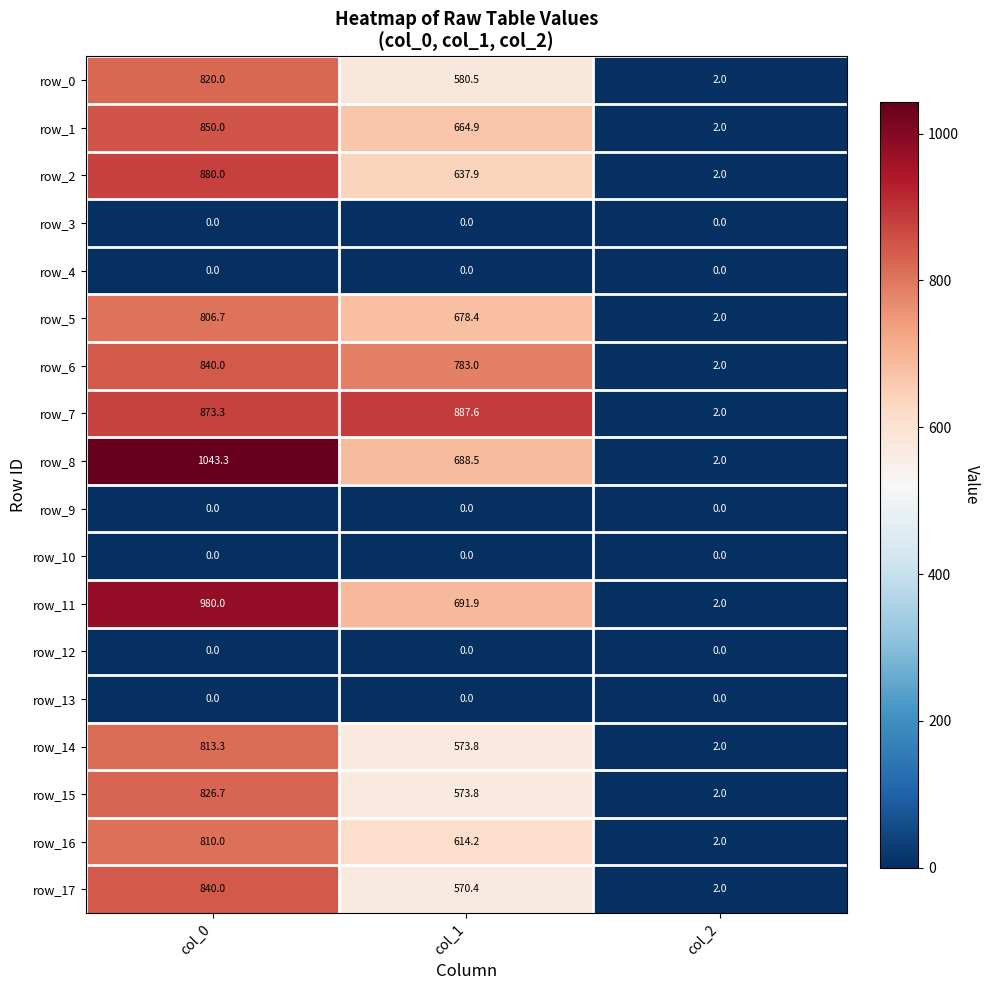

At which label does row_5 reach its minimum?

col_2